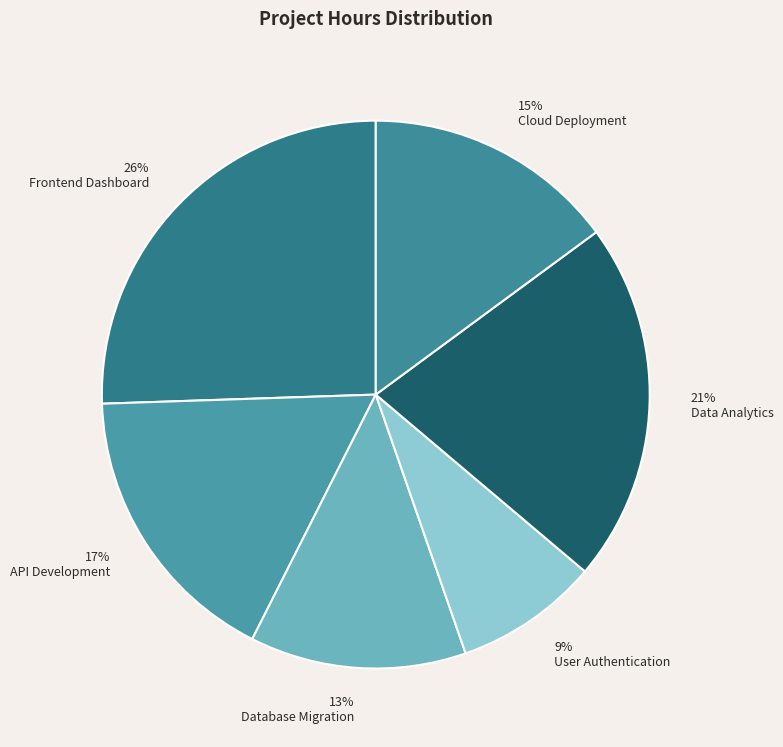

What is the total percentage of Cloud Deployment and API Development?

31.9%